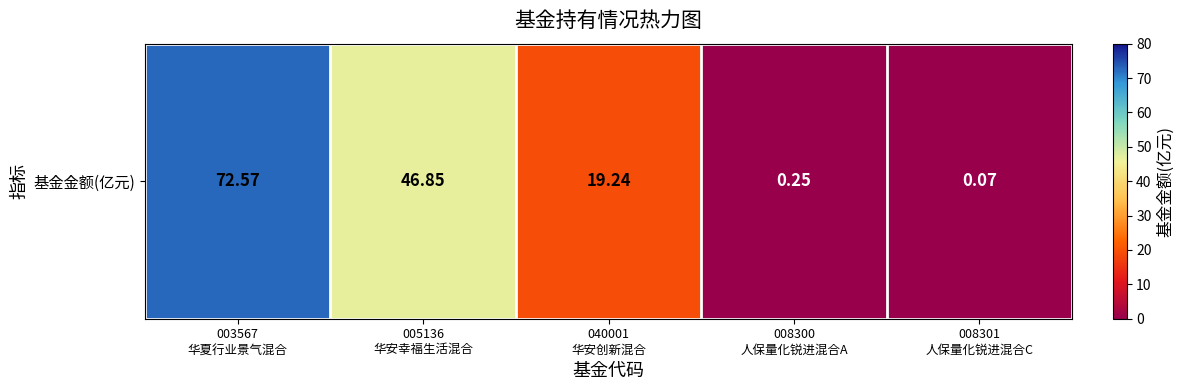

At which category does the chart reach its minimum across all series?

008301
人保量化锐进混合C